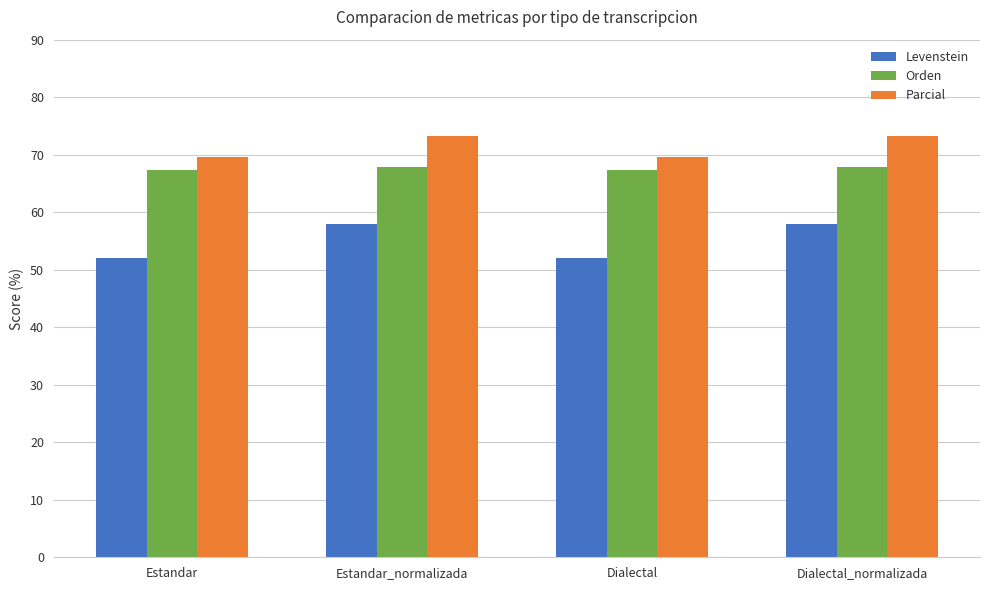

Rank the series by their average value, from lowest to highest.

Levenstein, Orden, Parcial